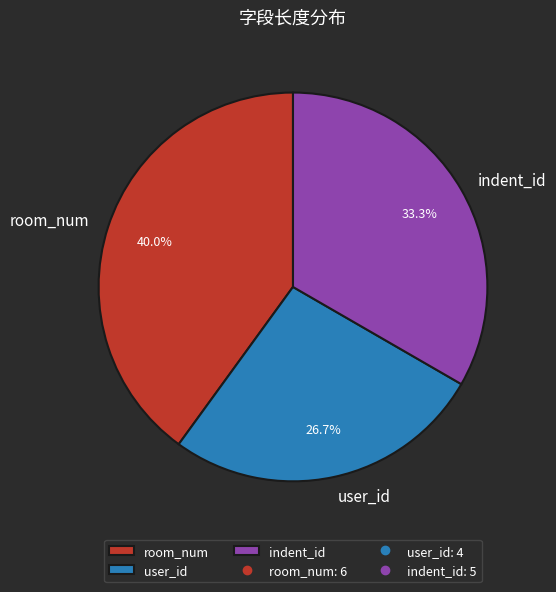

To the nearest percent, what is the difference between the largest and smallest slice percentages?

13%